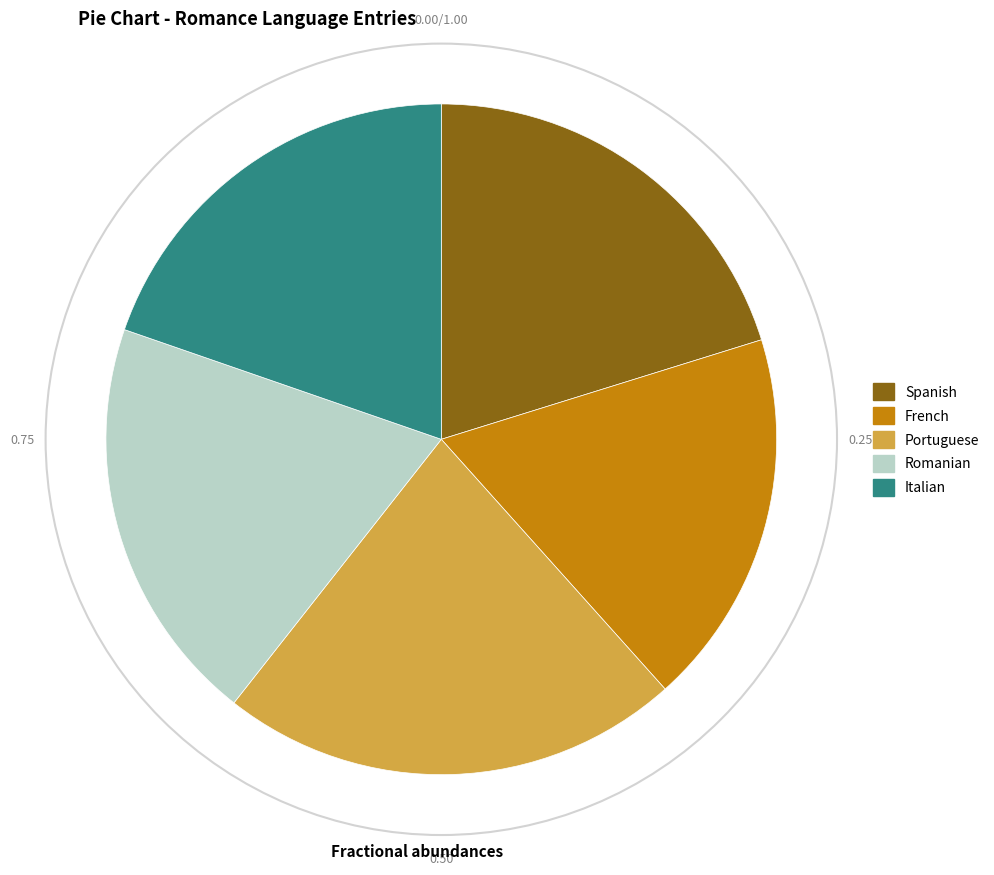

Which slice is the largest?

Portuguese